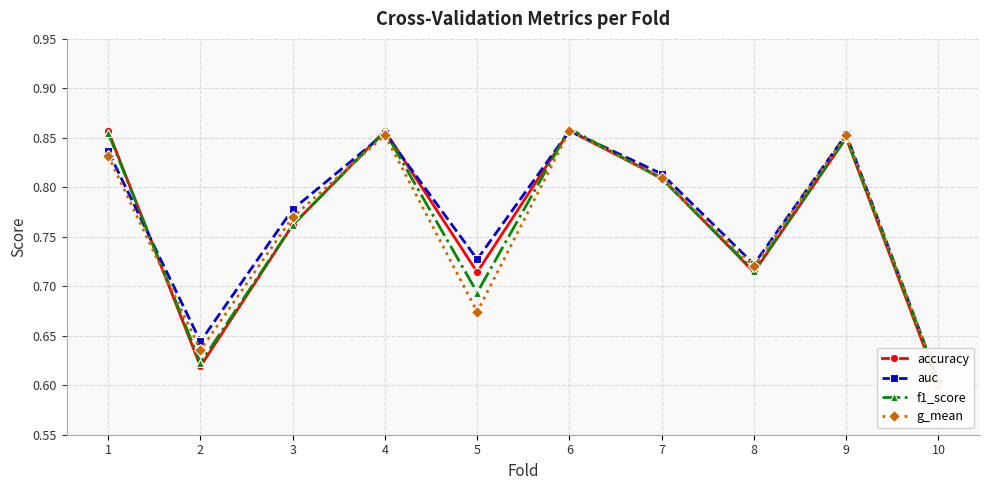

Read the accuracy value at 5.

0.7